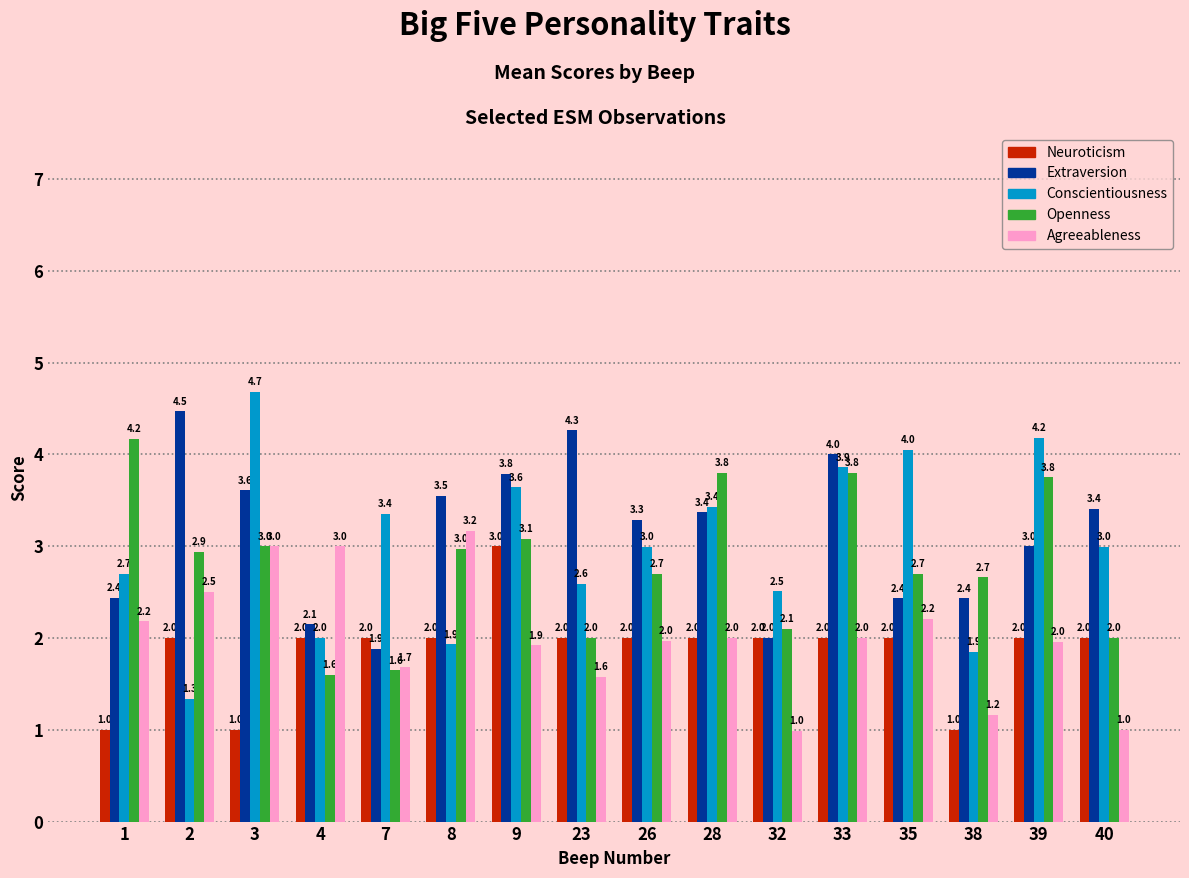

What is the value of the Openness bar at the 1st from the left?

4.2